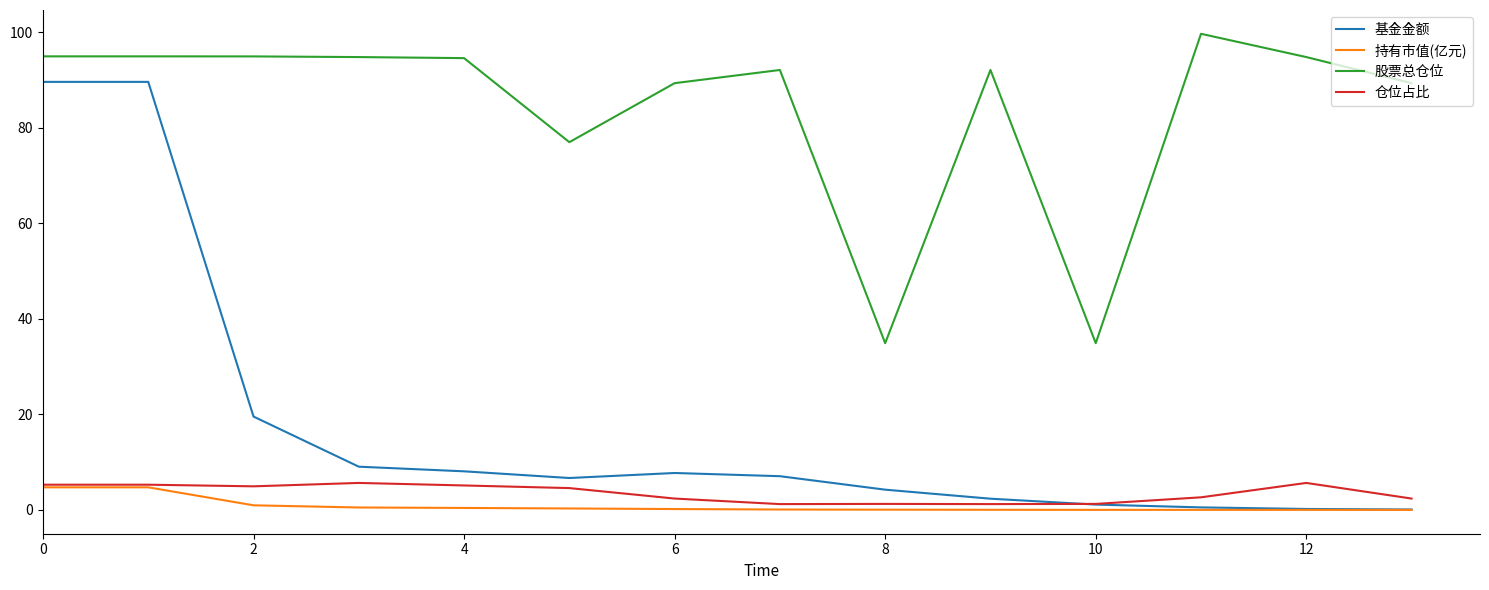

What is the greatest value displayed?

99.7